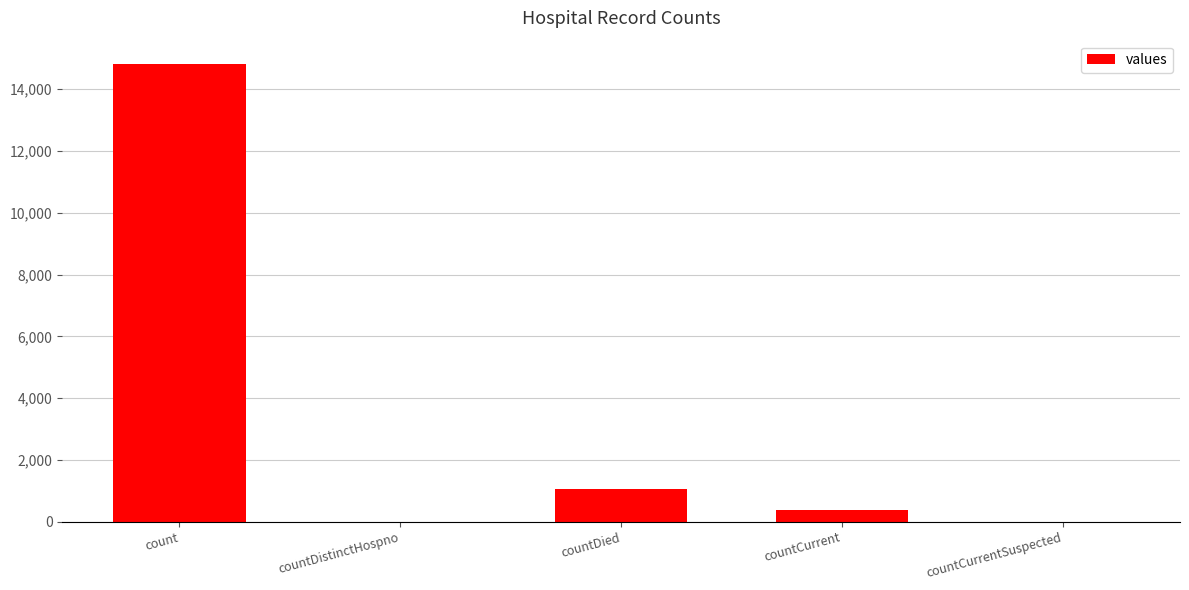

What is the sum of the values at countDistinctHospno and count?

14832